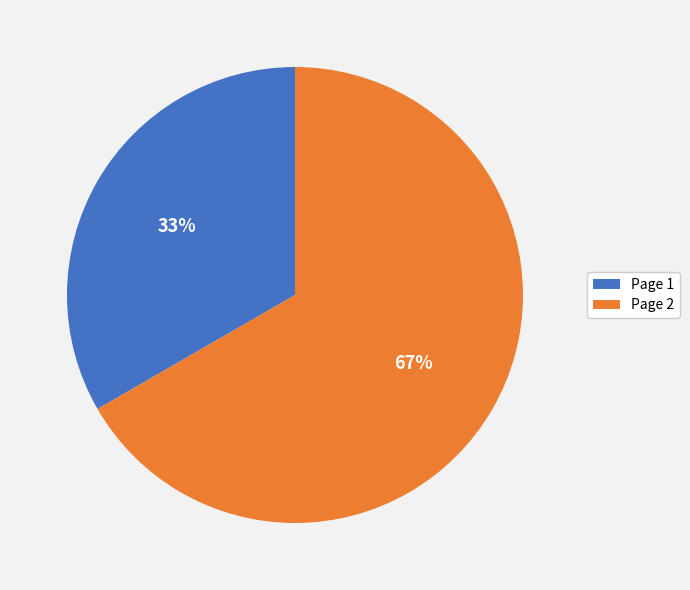

To the nearest percent, what portion does Page 1 represent?

33%